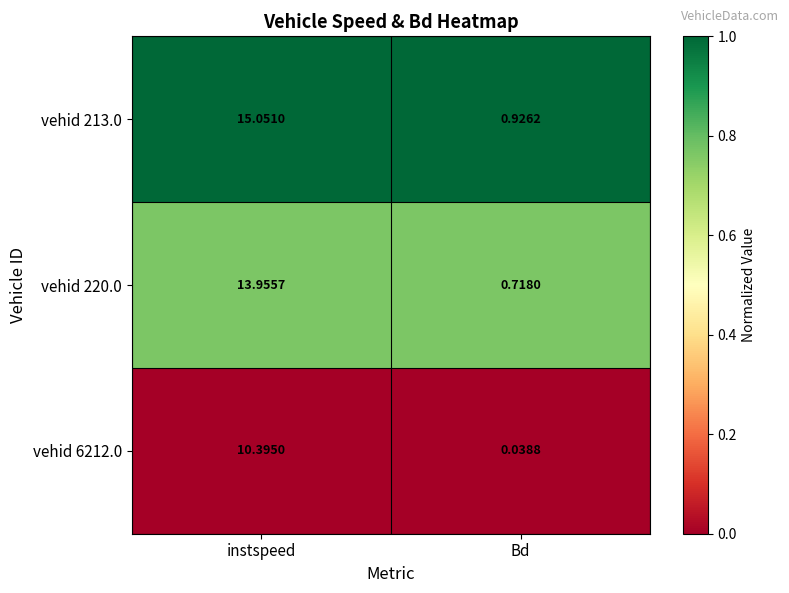

At instspeed, list the series in order from largest to smallest.

vehid 213.0, vehid 220.0, vehid 6212.0